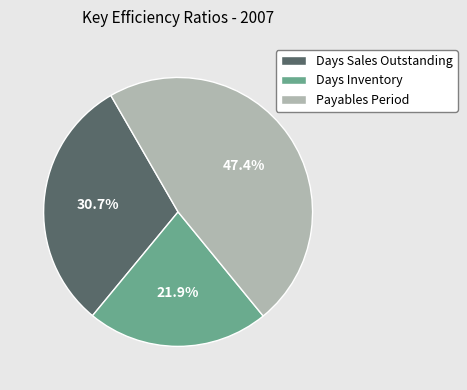

What percentage is NOT represented by Days Sales Outstanding?

69.3%